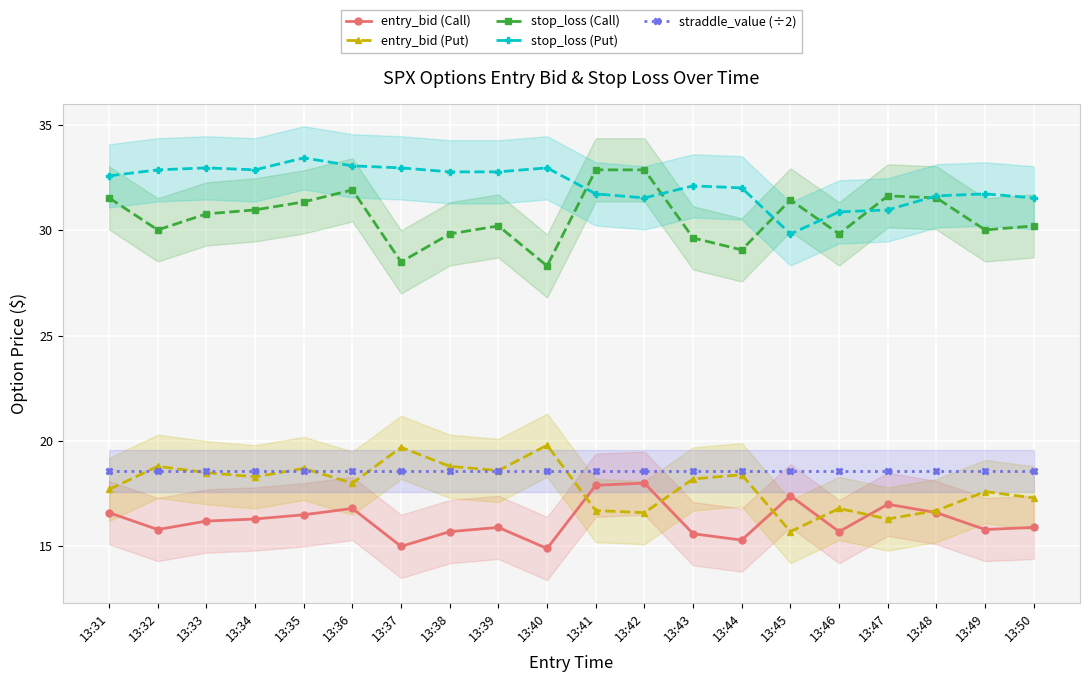

At which category is the sum across all series the highest?

13:35